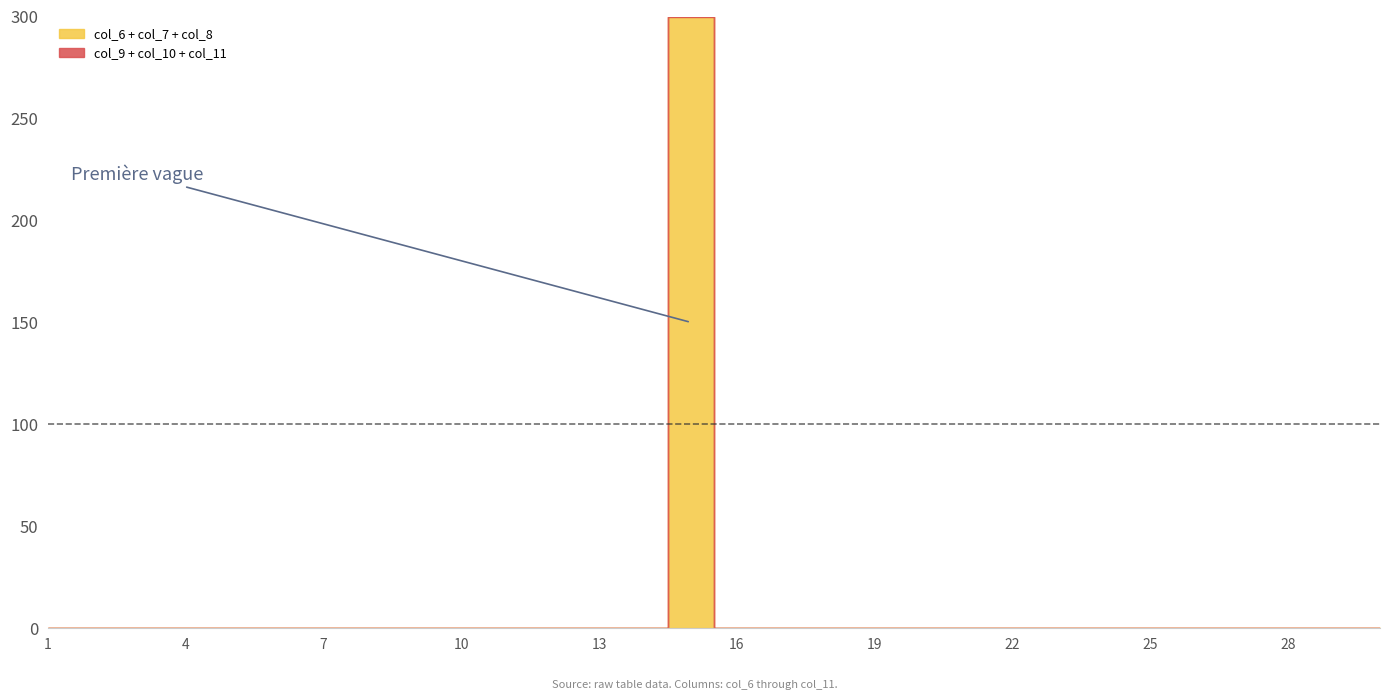

Is this an area chart (filled region under the line)?

No